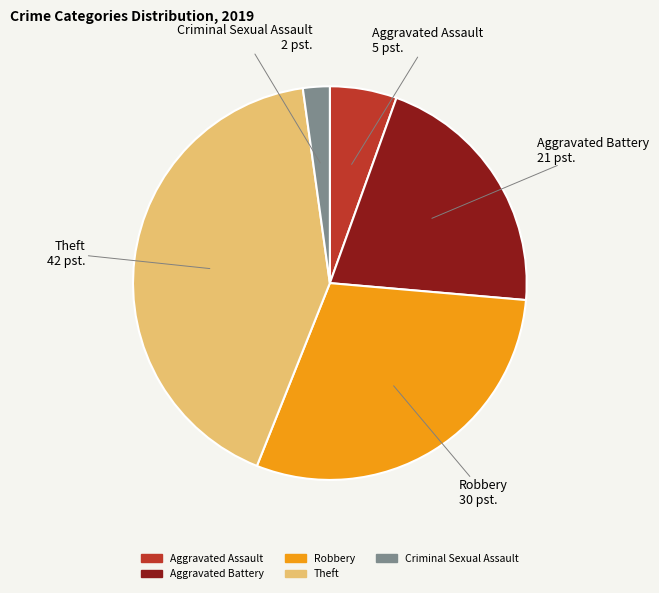

Does Theft account for over 50% of the chart?

No